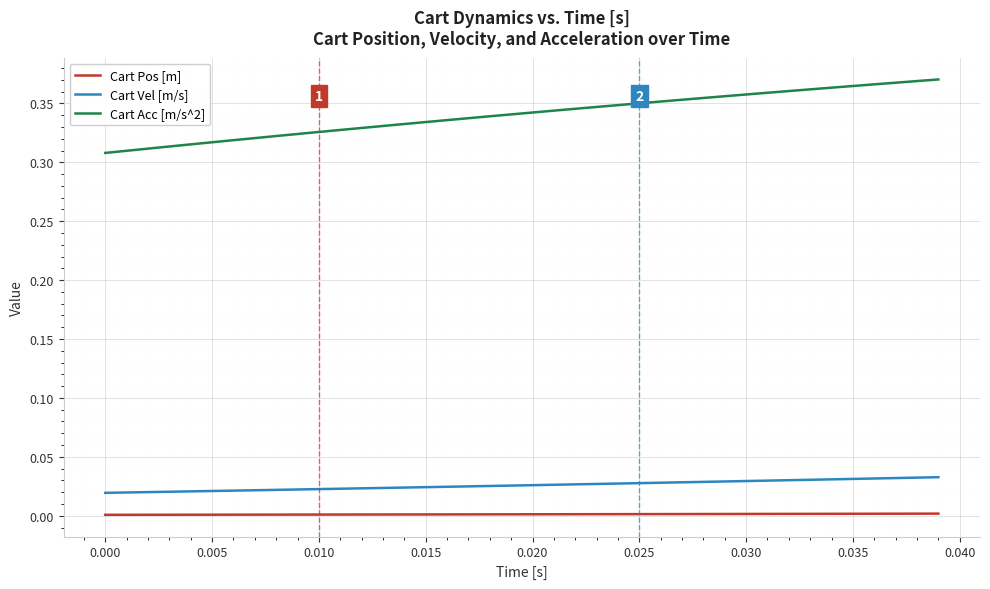

Which series has the largest total across all categories?

Cart Acc [m/s^2]